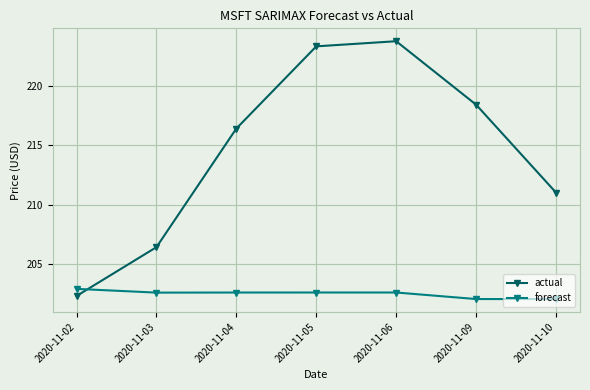

How many data points in actual are above 216?

4